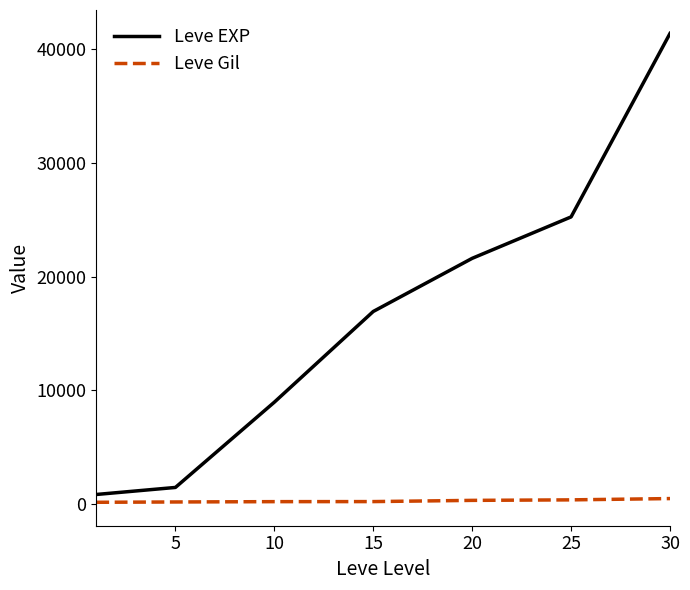

What is the difference between the maximum and second lowest values in the Leve EXP series?

39990